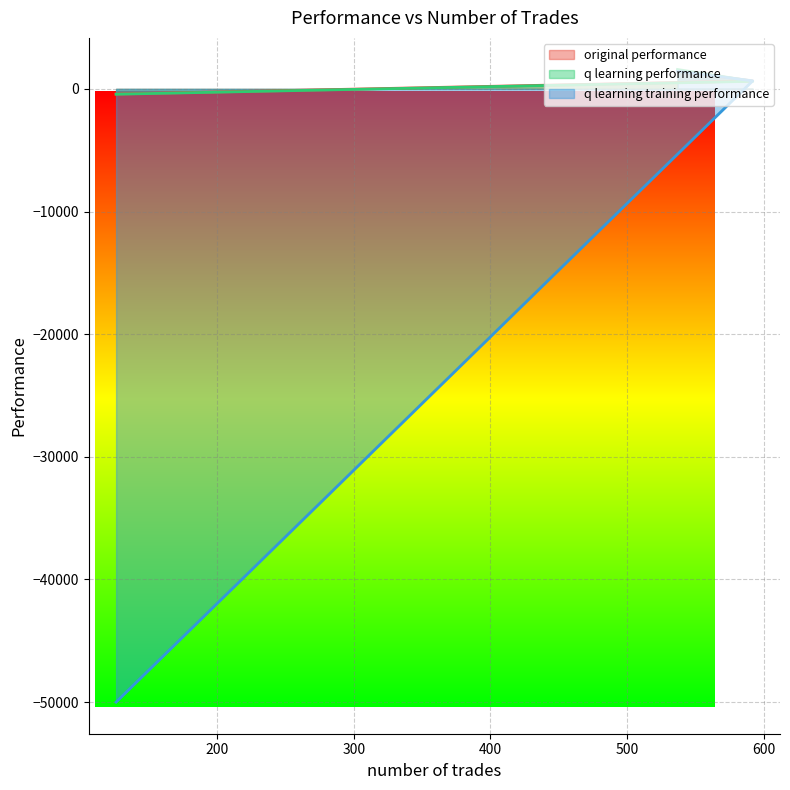

What are all the series names shown in the legend?

original performance, q learning performance, q learning training performance